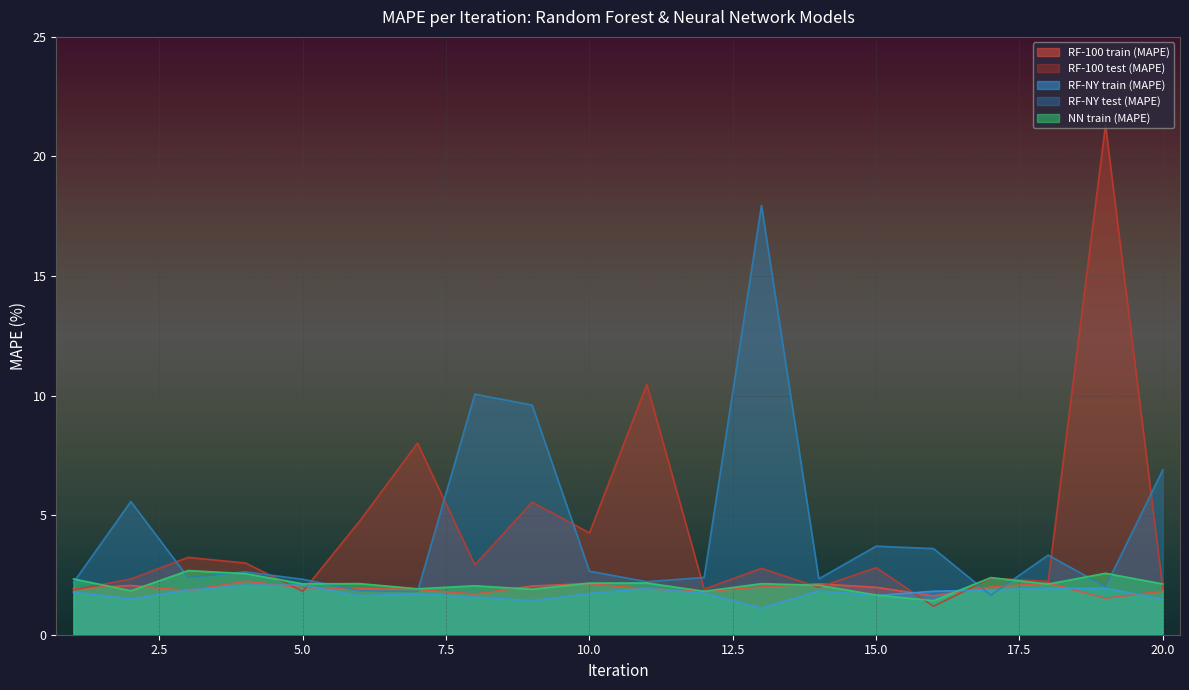

The RF-100 test (MAPE) series shows 2.0 at 14. True or false?

True